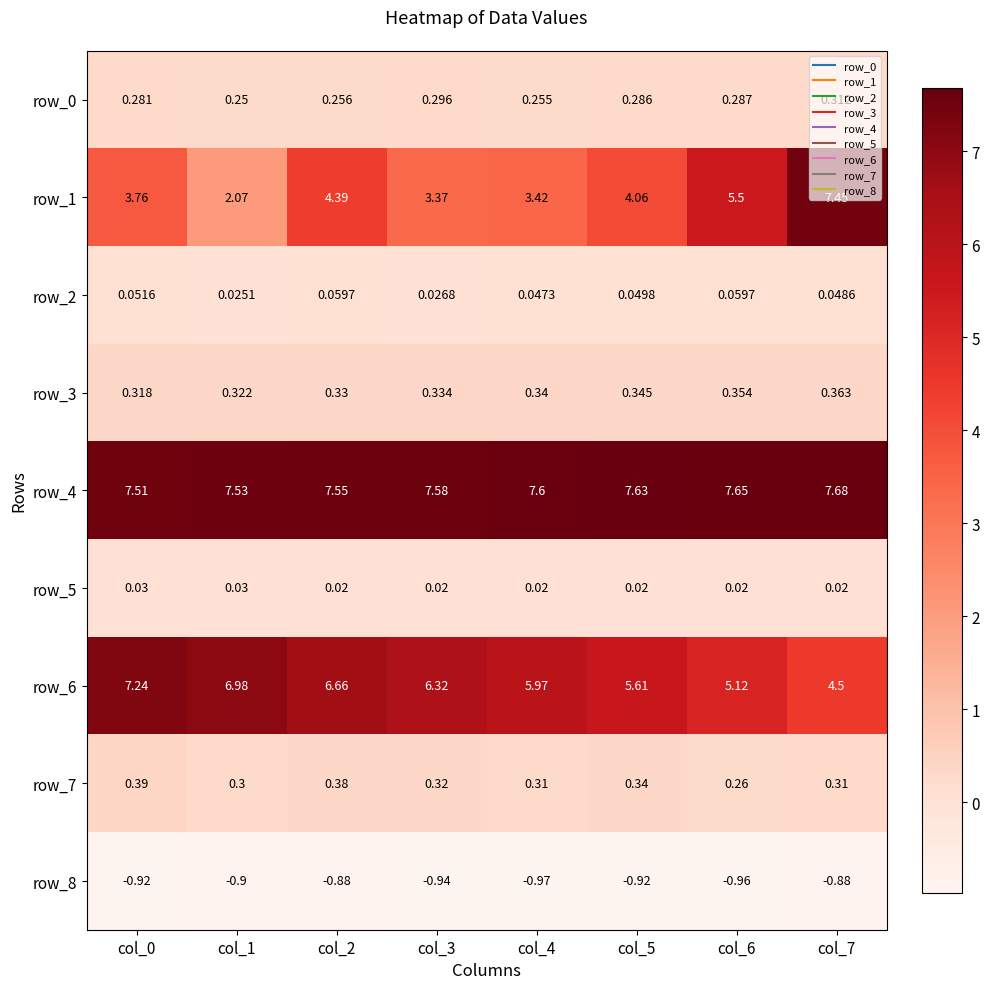

How many series are shown in this chart?

9